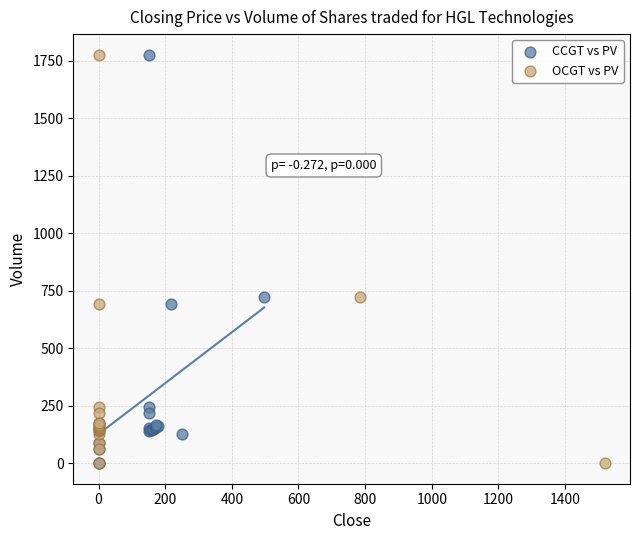

What are all the series names shown in the legend?

CCGT vs PV, OCGT vs PV